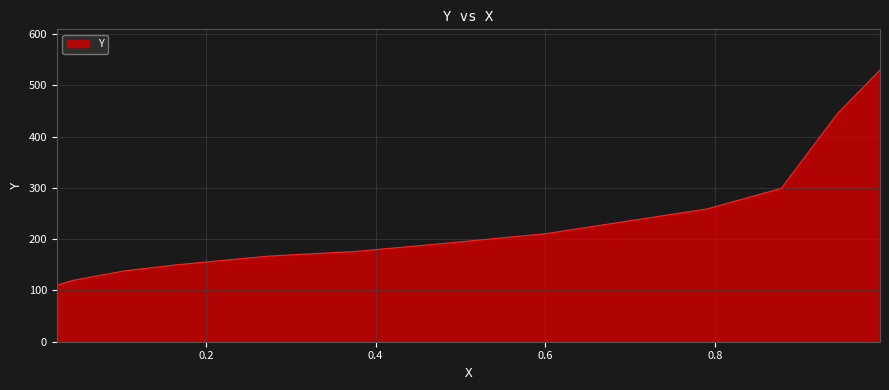

What is the smallest value displayed?

110.3